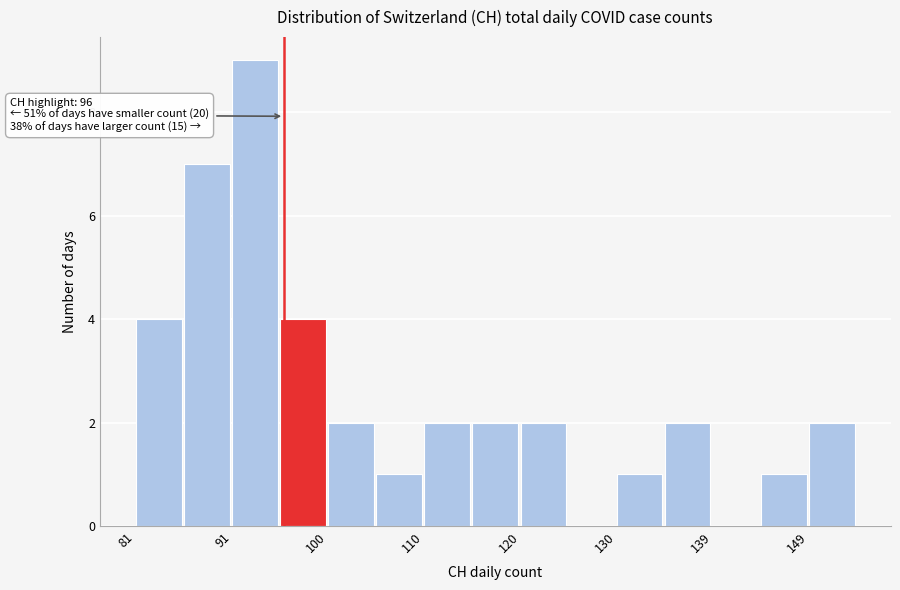

Over which range of the x-axis is the bar tallest?

91 to 96